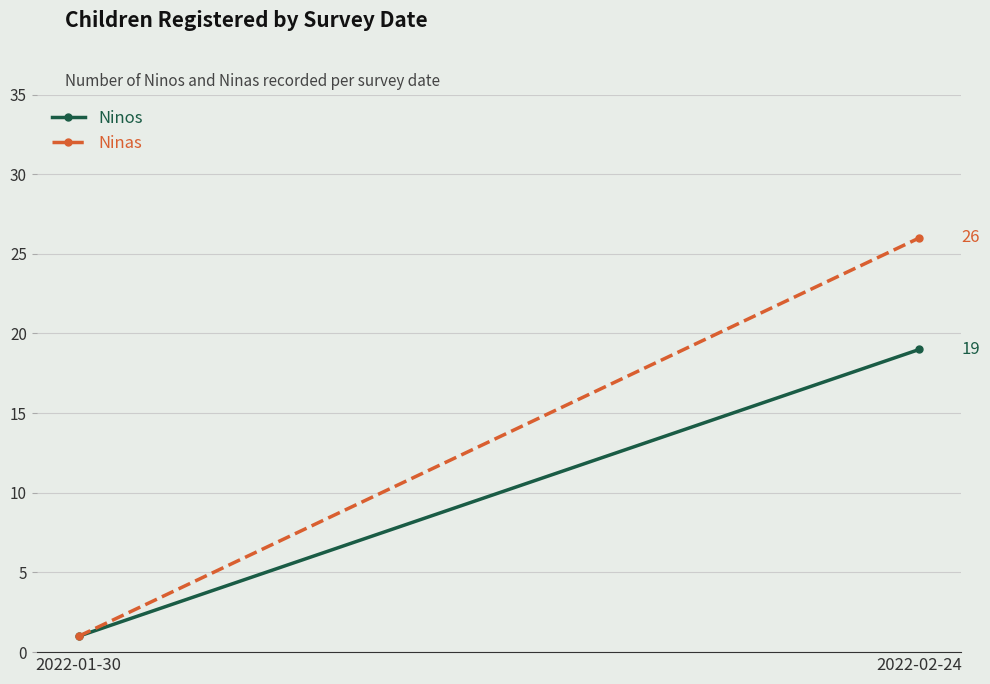

At 2022-02-24, list the series in order from smallest to largest.

Ninos, Ninas